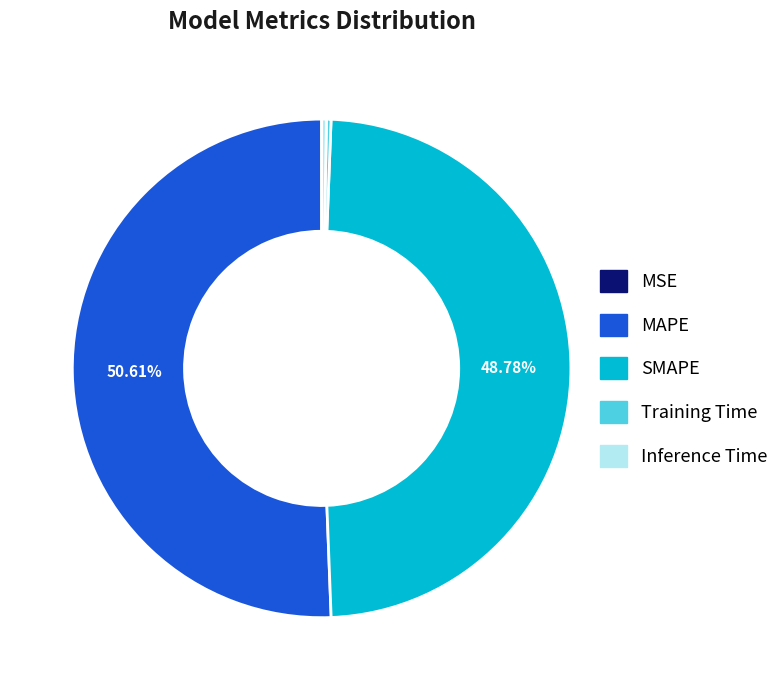

Which slice is the largest?

MAPE